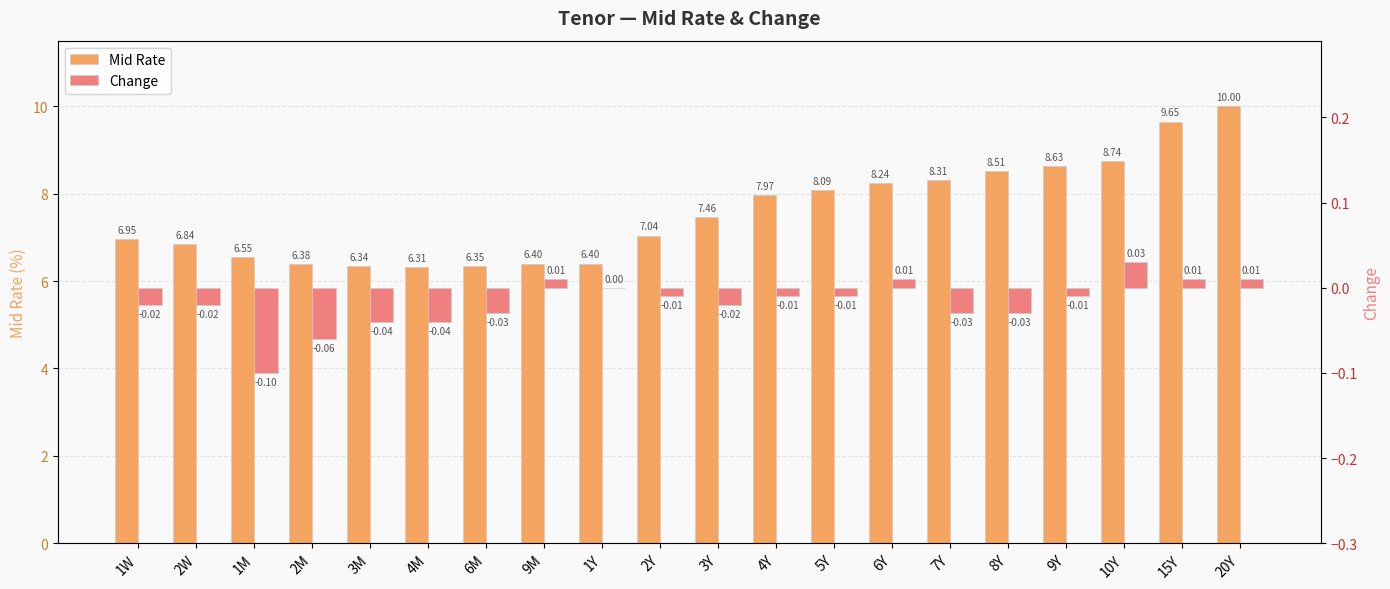

Count the number of categories in the chart.

20